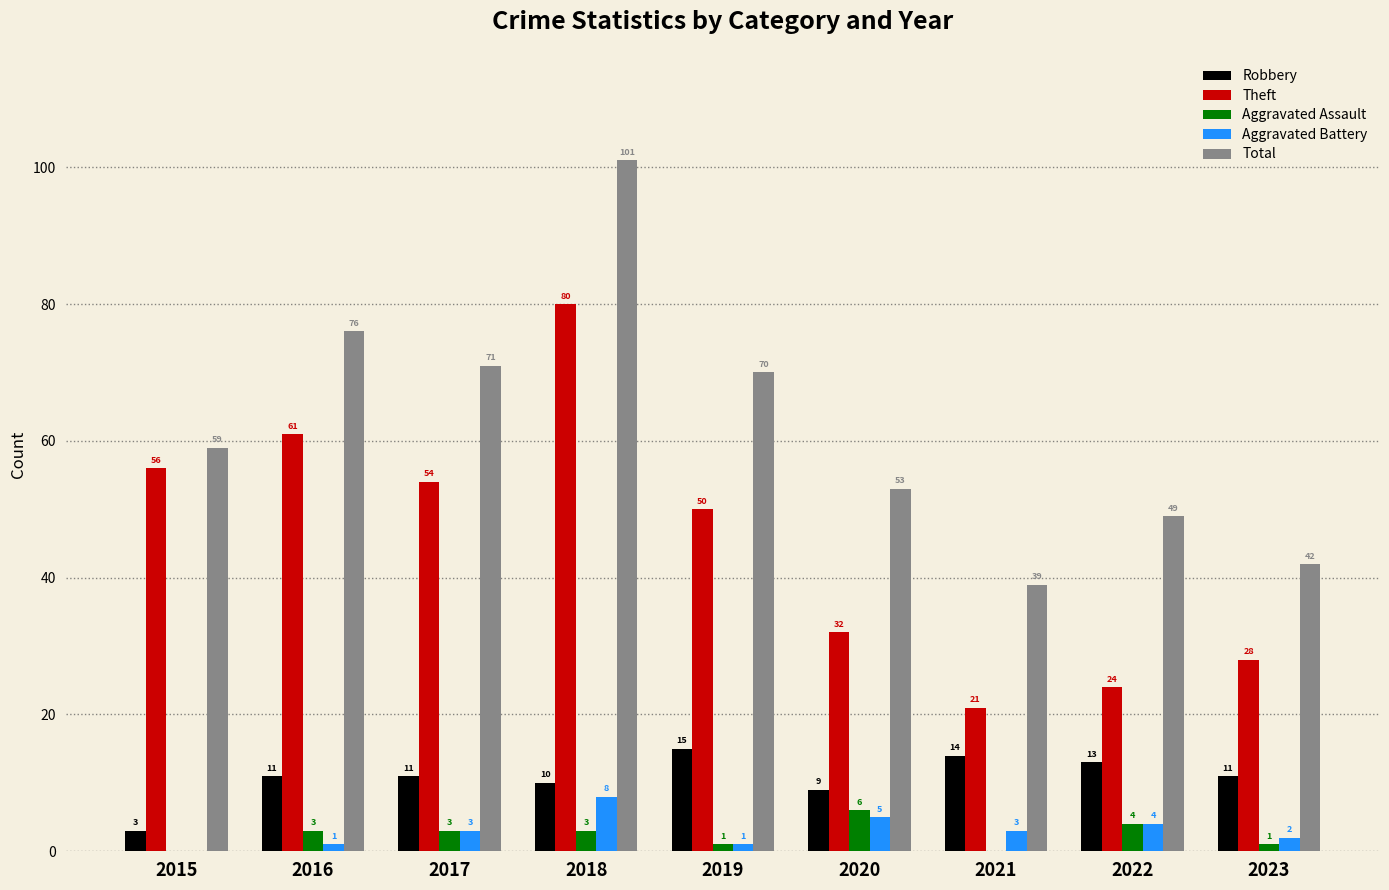

Where is Total nearest to the value 70?

2019